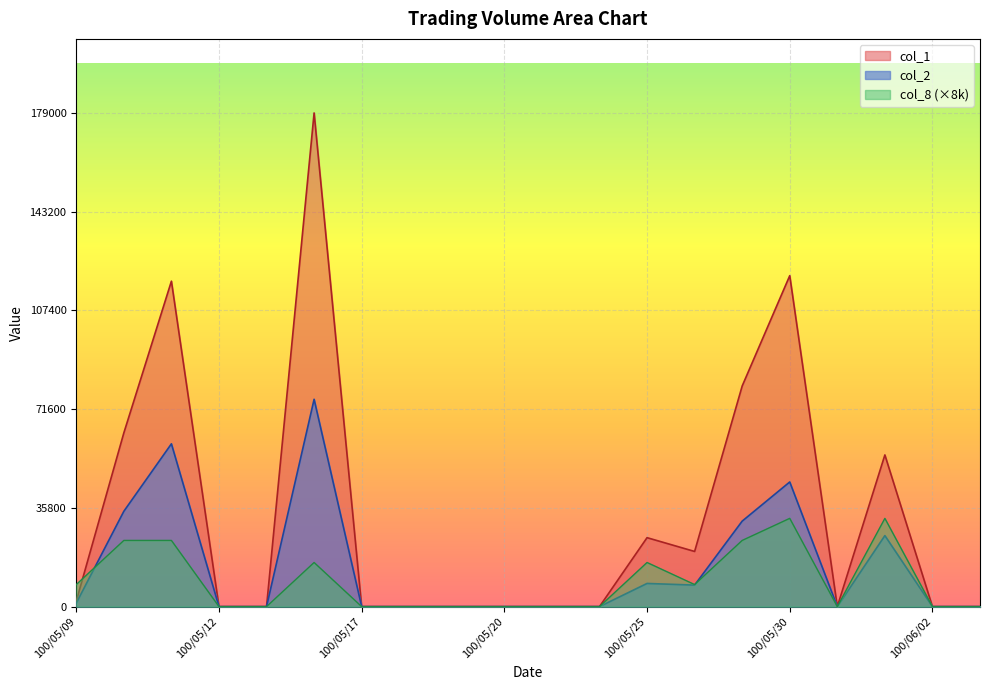

Which series has the largest total across all categories?

col_1